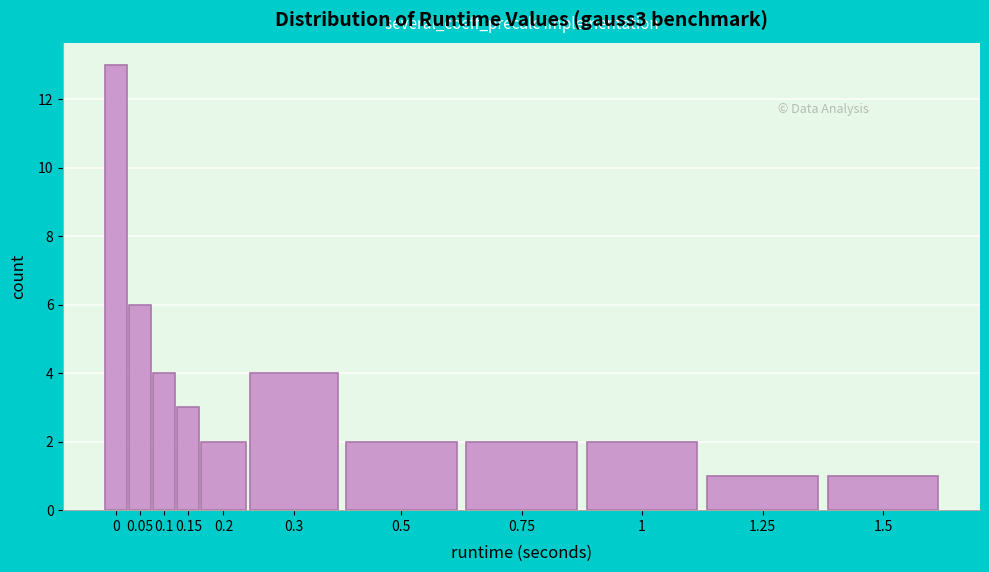

Reading right to left, transcribe all the data shown in this chart.

1	1	2	2	2	4	2	3	4	6	13